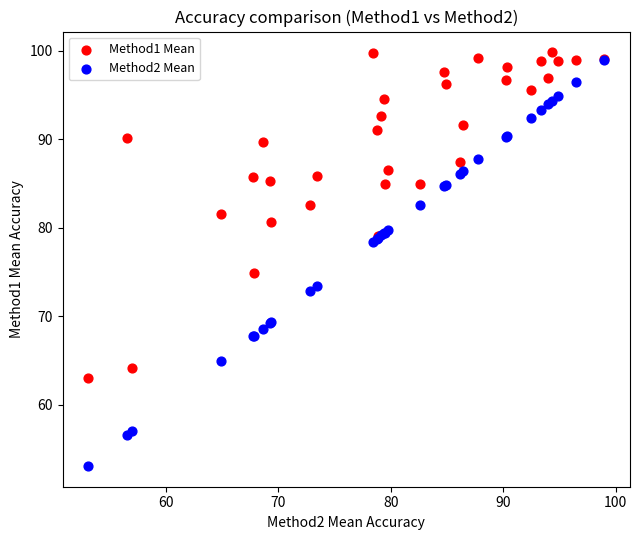

What are all the series names shown in the legend?

Method1 Mean, Method2 Mean